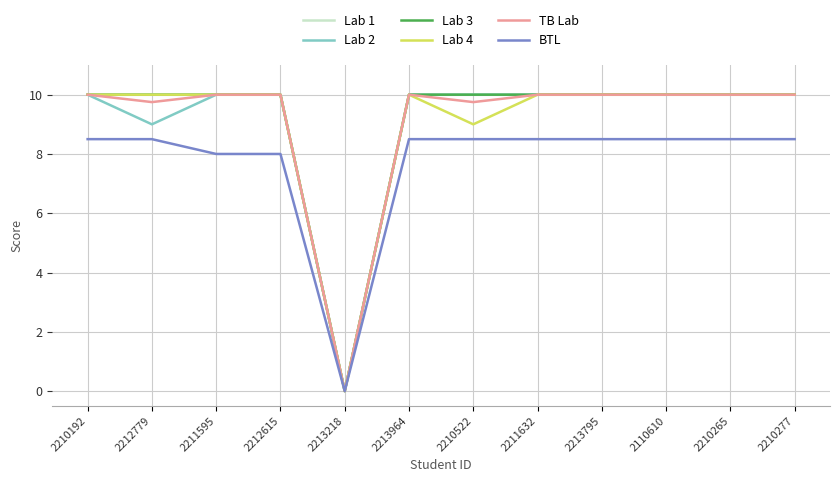

Is it true that Lab 4 equals 10.0 at 2213795?

True